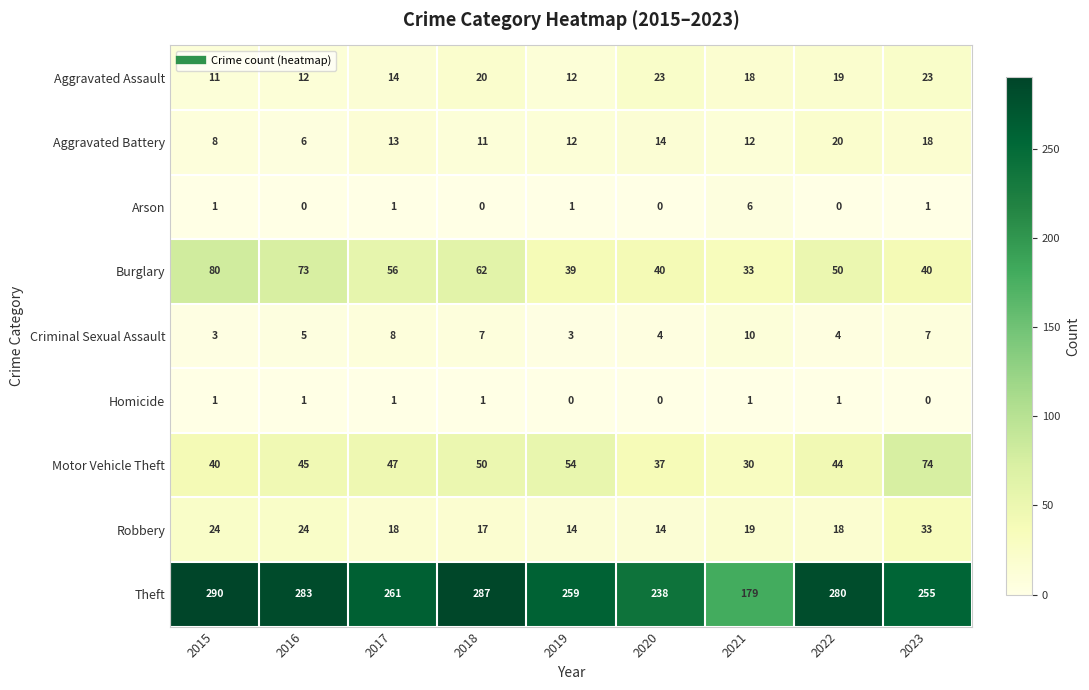

At which category is the sum across all series the highest?

2015